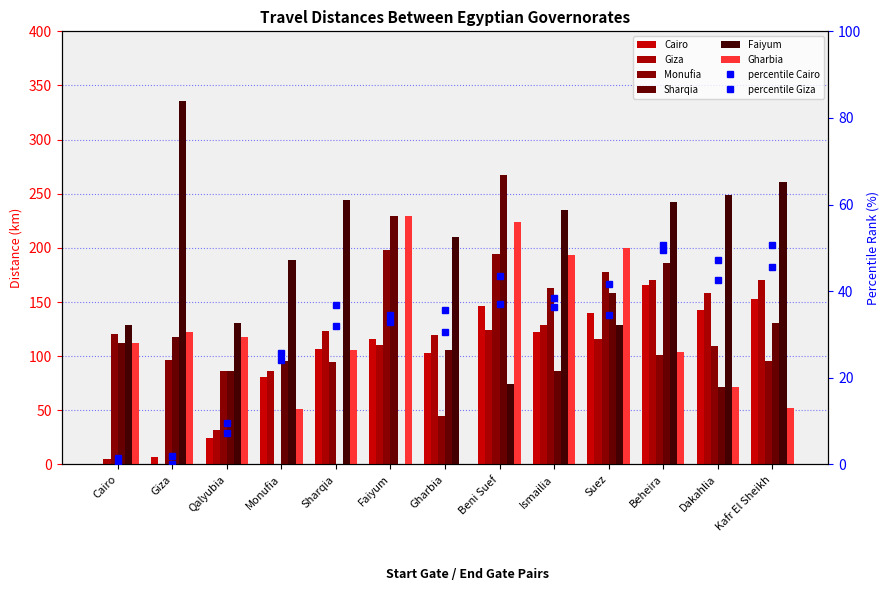

At which category is the sum across all series the highest?

Beni Suef